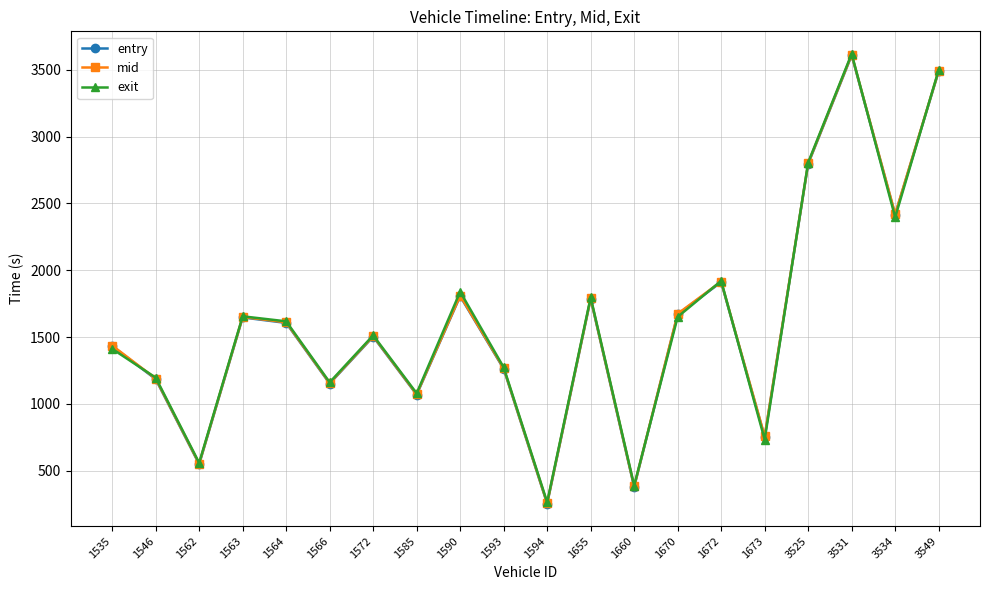

What is the greatest value displayed?

3620.6